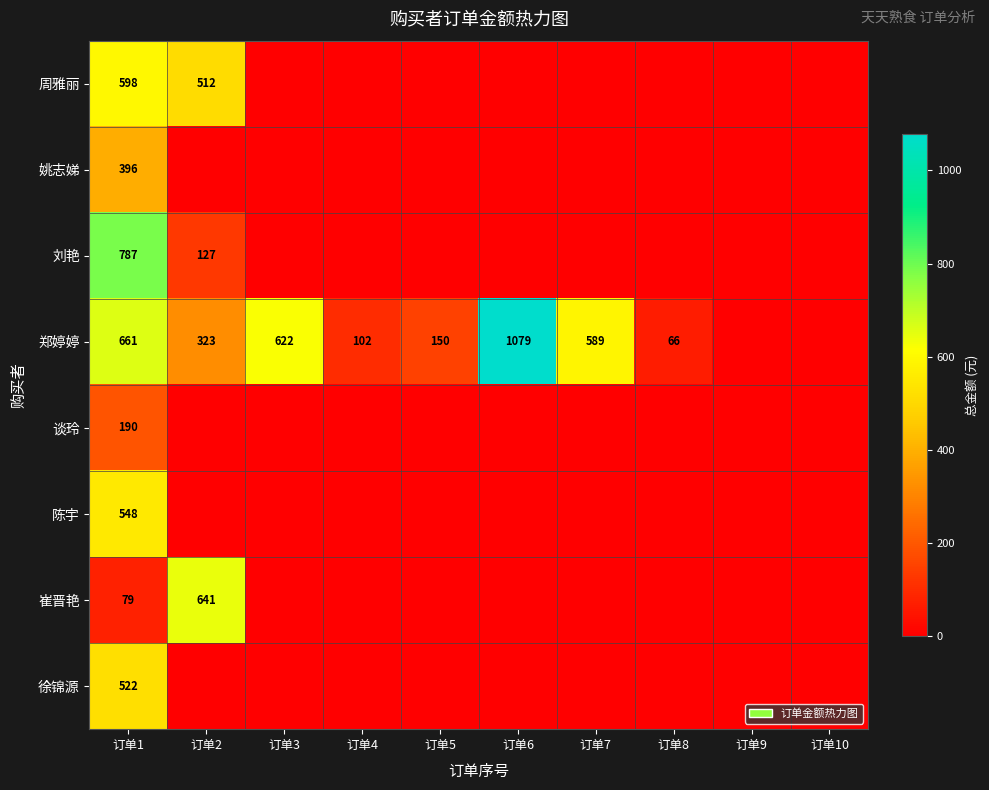

How many distinct data groups are displayed?

8